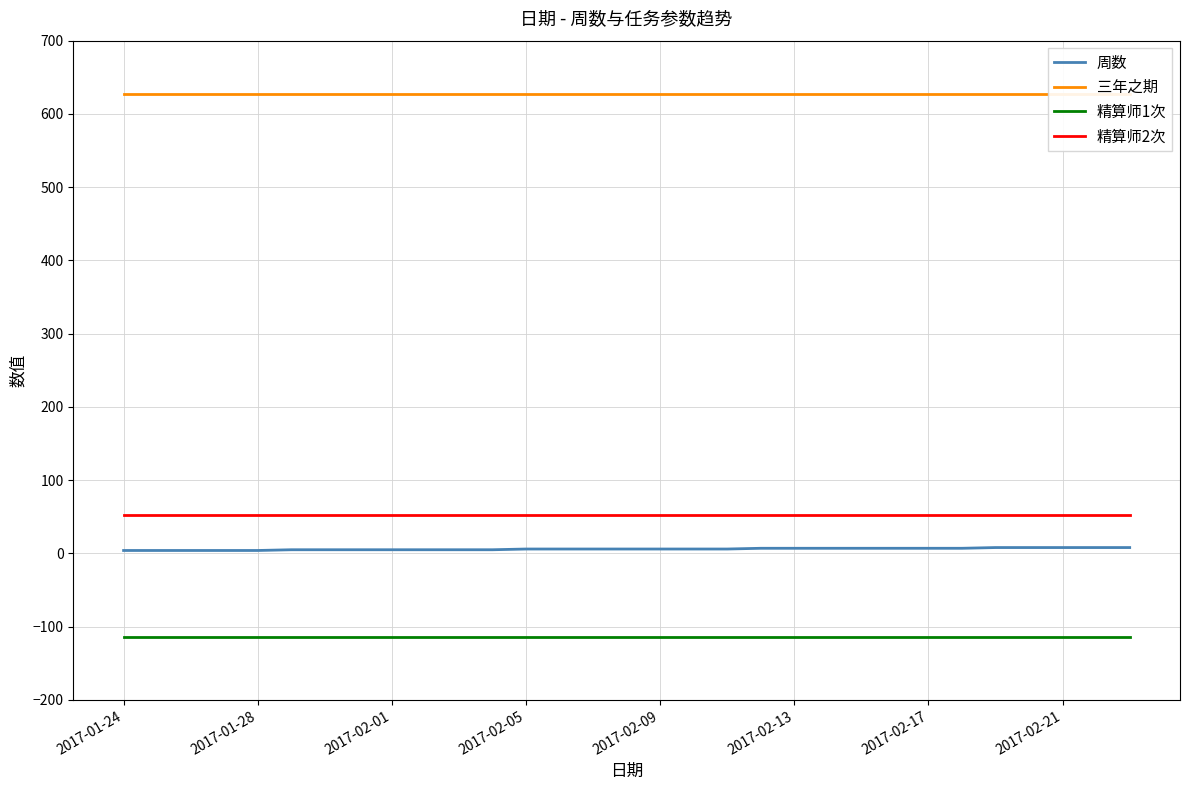

At which label is 精算师1次 closest to -114?

2017-01-24